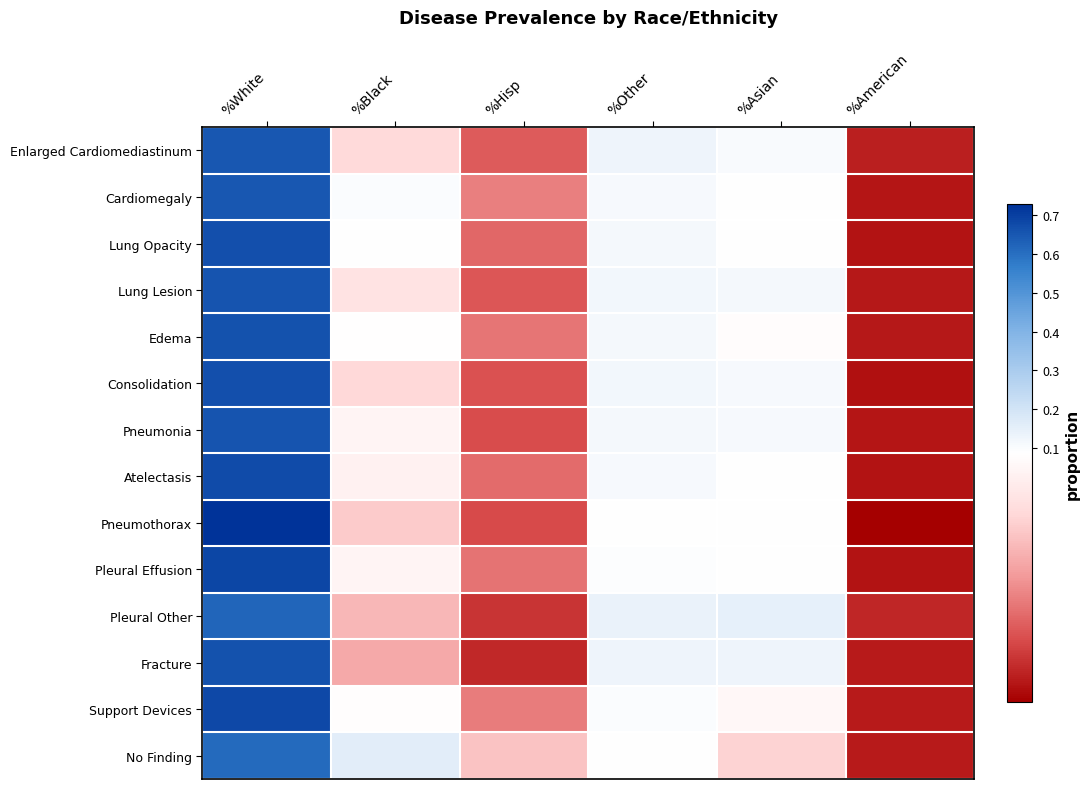

Which series has the widest spread of values?

Pneumothorax